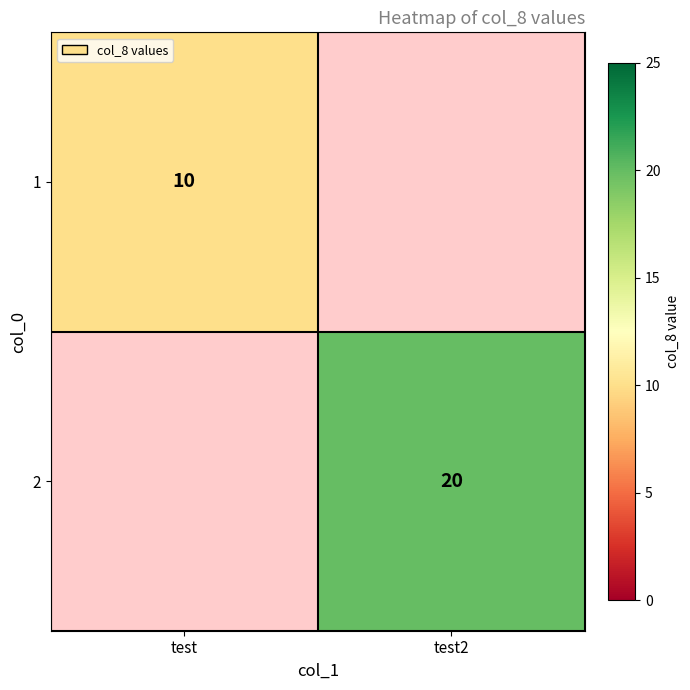

How many distinct data groups are displayed?

2